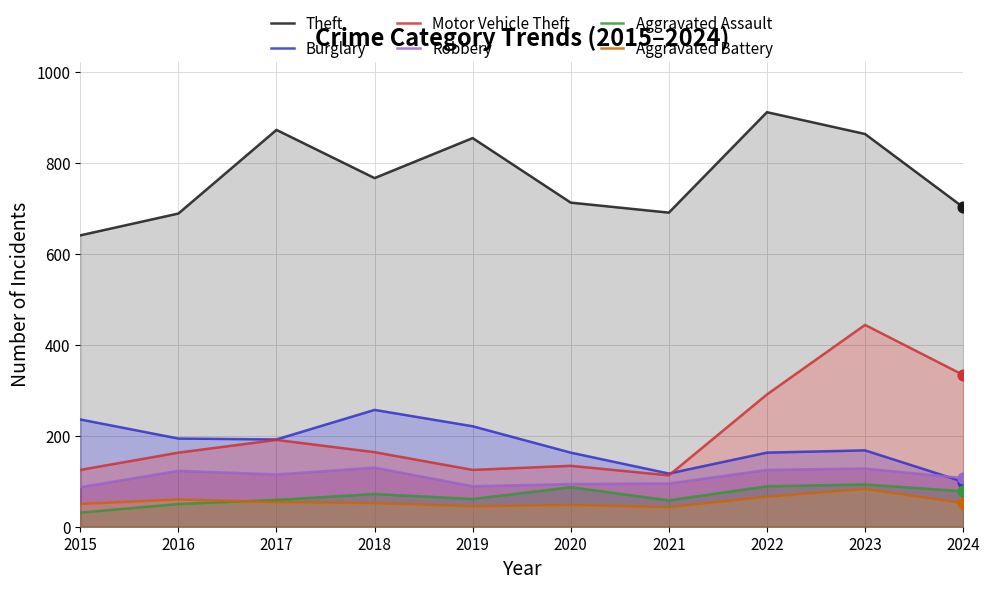

What is the total value across all series at 2015?

1170